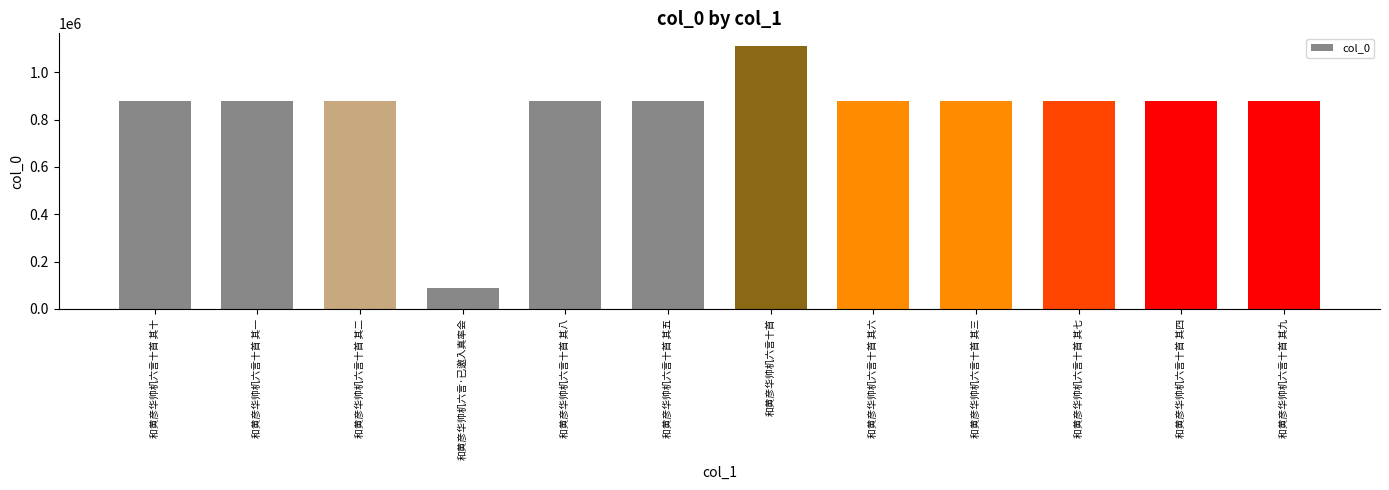

Approximately how many times larger is the value at 和黄彦华帅机六言十首 其九 compared to 和黄彦华帅机六言十首 其五?

1.0